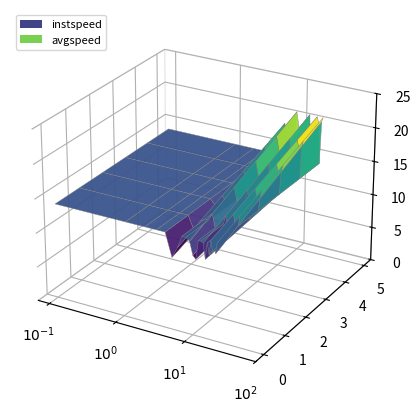

Reading left to right, transcribe all the data shown in this chart.

instspeed: 13.9	13.9	13.9	13.9	13.9	10.5	12.1	13.9	13.9	13.5	11.6	11.1	13.9	13.9	13.7	11.5	13.9	12.3	14.4	12.8	13.9	12.7	14.2
avgspeed: 13.9	13.9	13.9	13.9	13.9	16.3	18.7	13.9	13.9	20.8	18.0	14.4	13.9	13.9	20.8	13.3	13.9	19.3	20.7	19.8	13.9	20.2	20.8